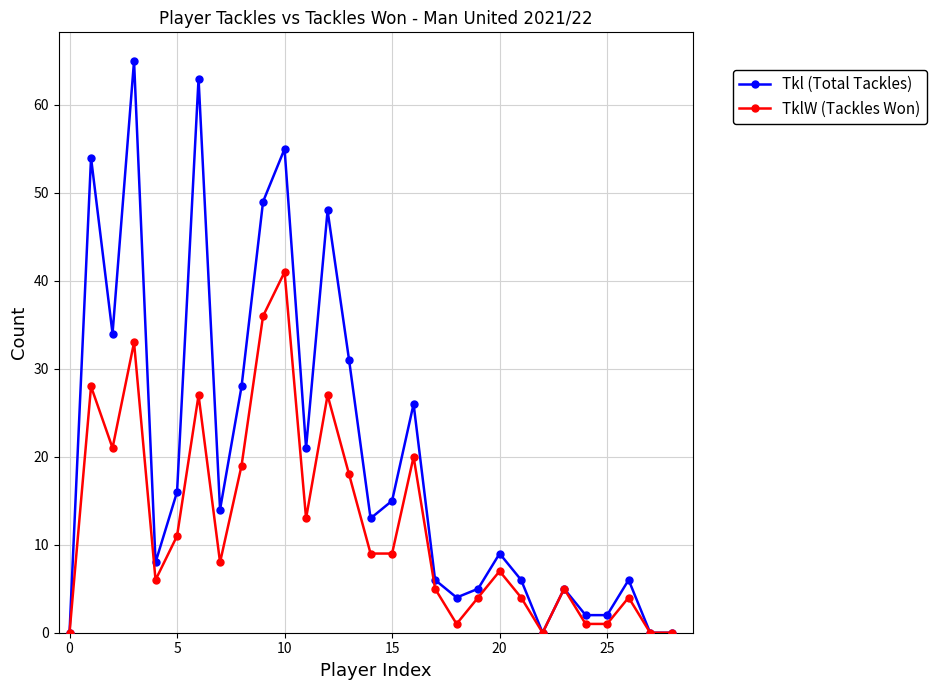

How many data points in TklW (Tackles Won) are less than 8?

14